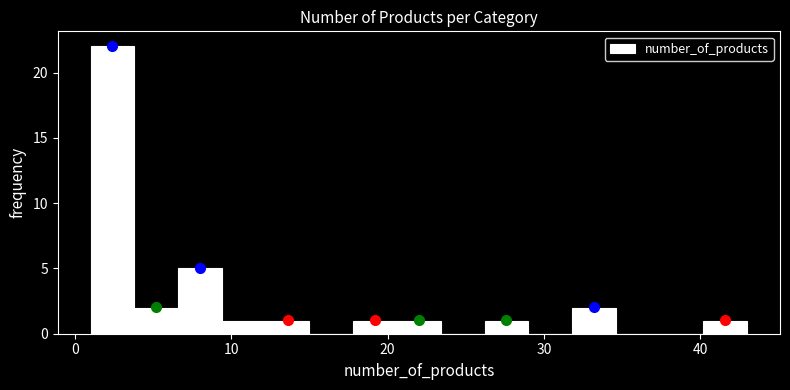

Read against the x-axis, roughly where is the centre of the tallest bar?

2